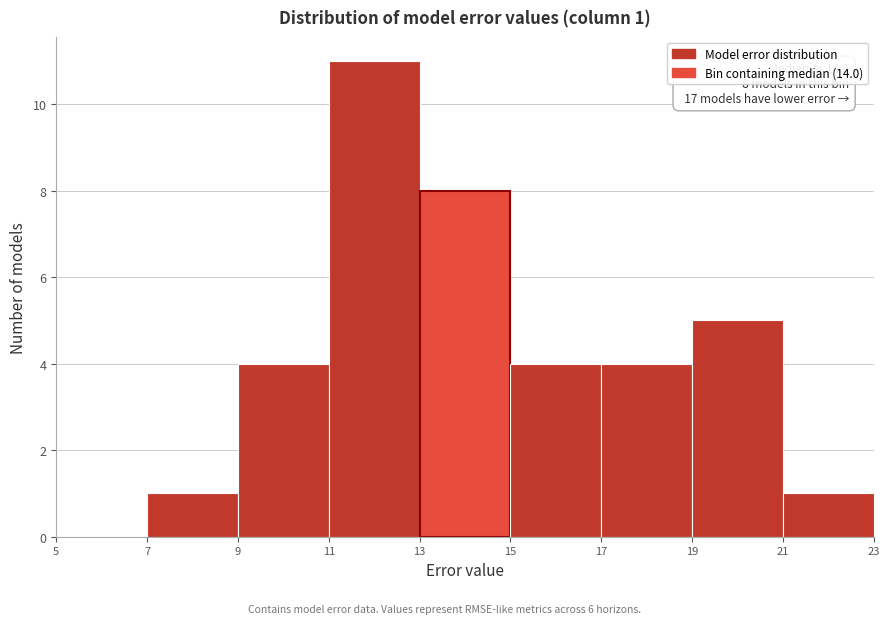

Over which range of the x-axis is the bar tallest?

11 to 13